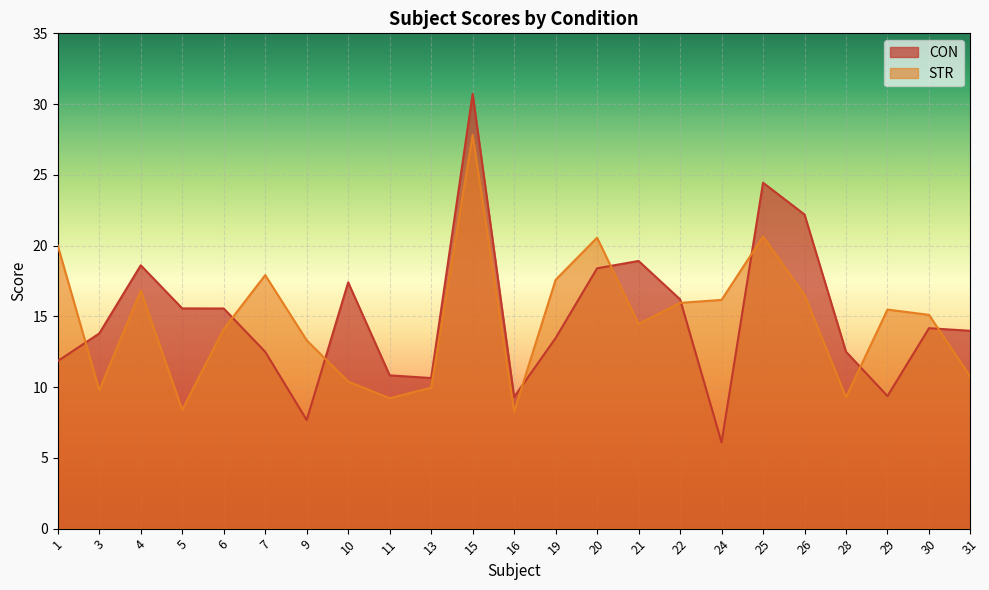

At which category is the sum across all series the highest?

15